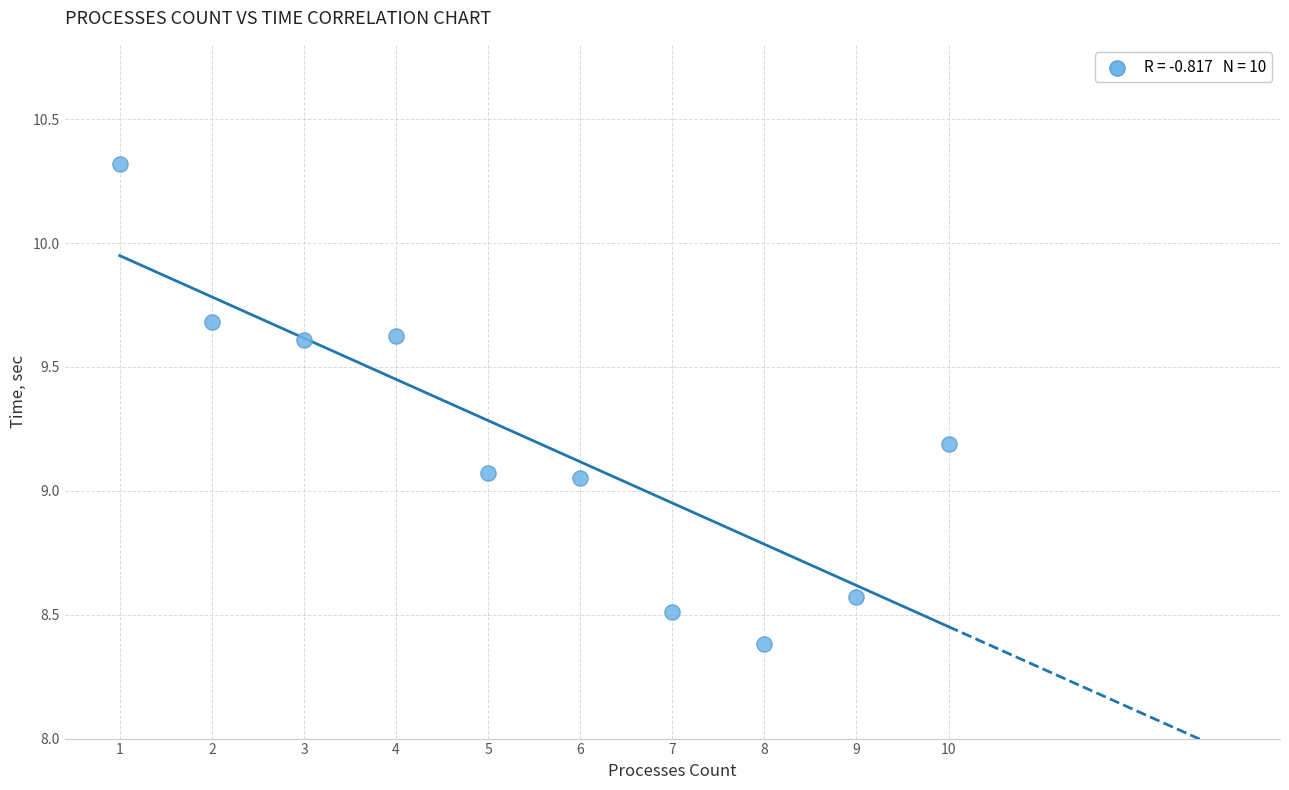

What is the average Y value?

9.2